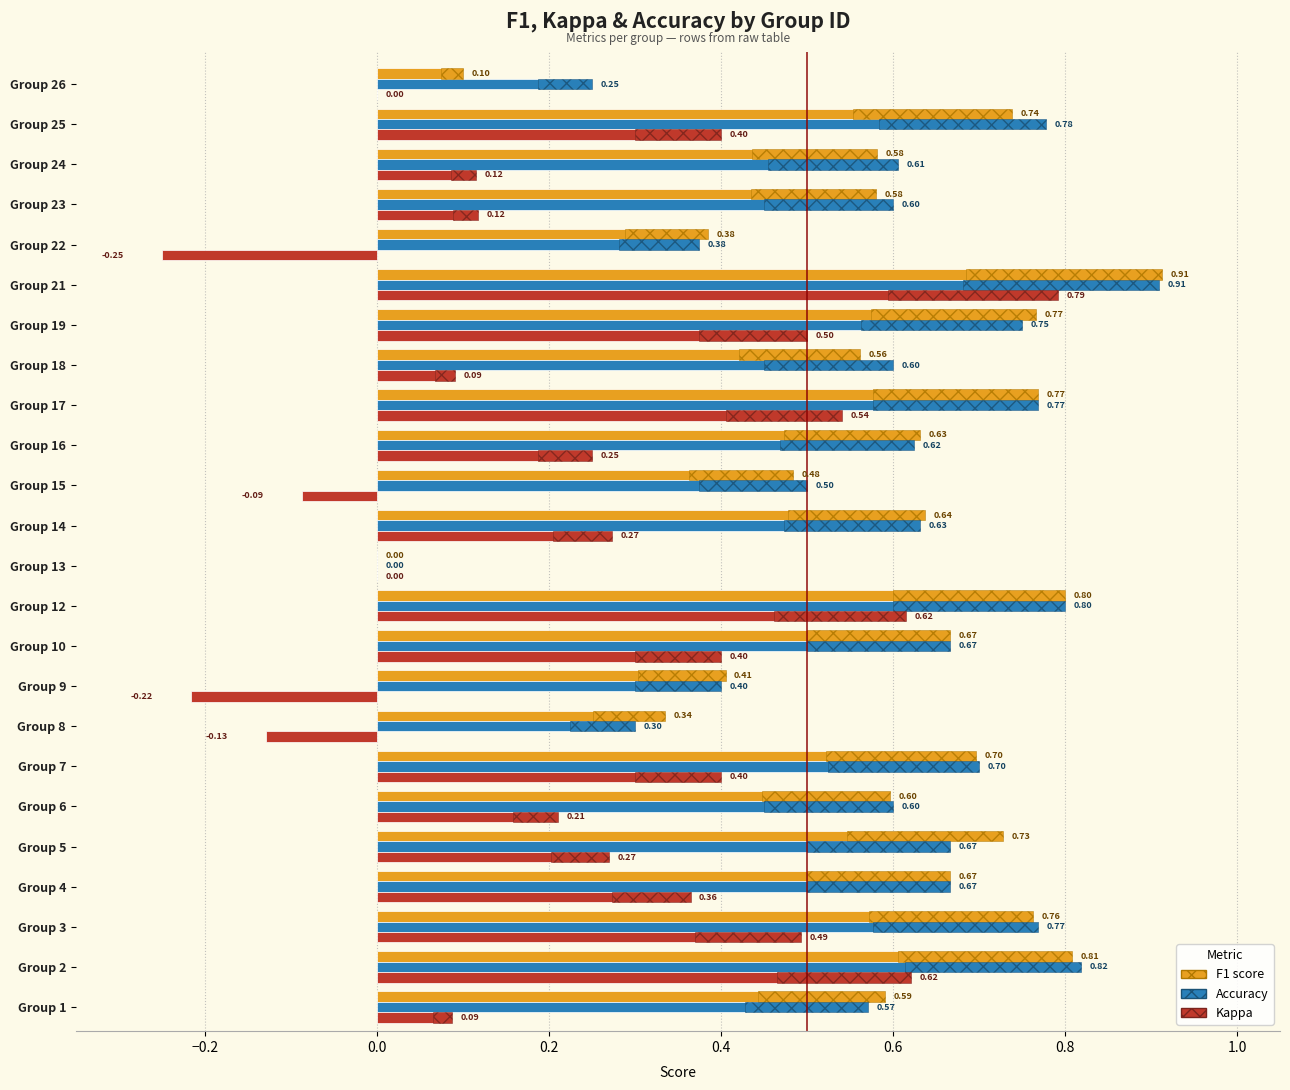

Which series has the largest total across all categories?

accuracy